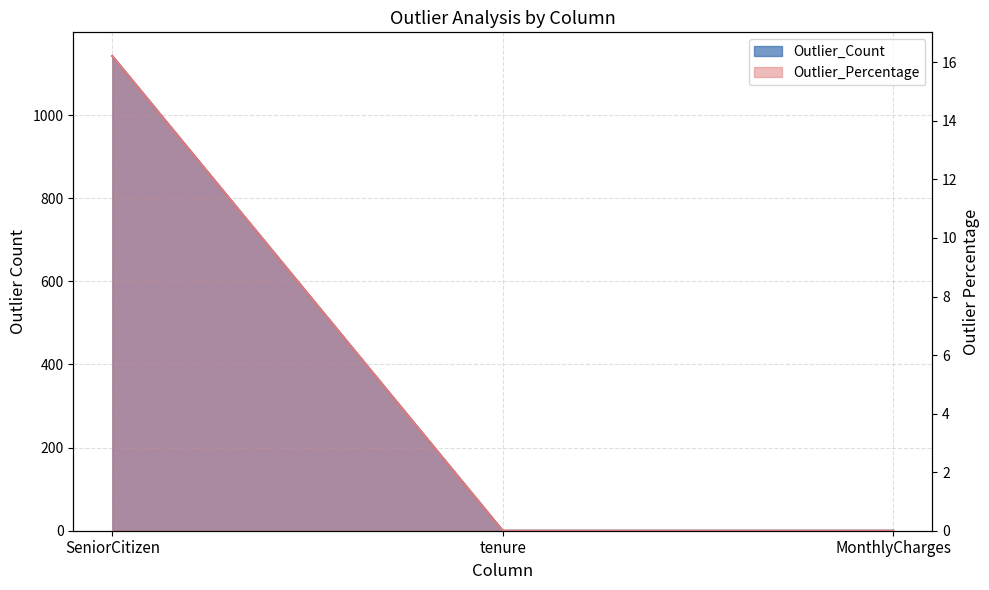

What is the greatest value displayed?

1142.0